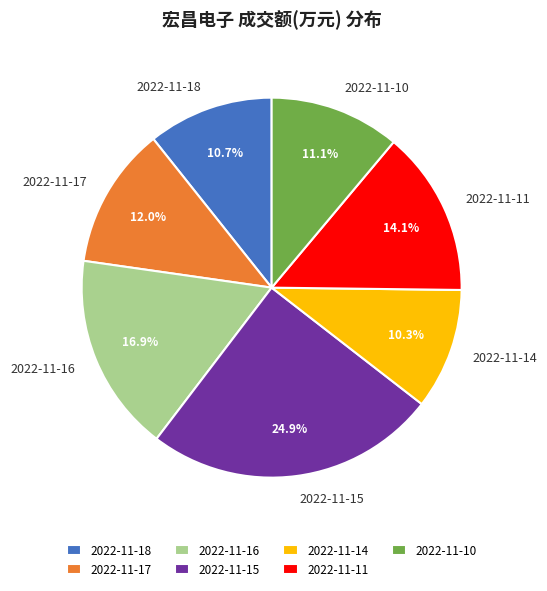

Do 2022-11-17 and 2022-11-14 together represent more than half of the pie?

No